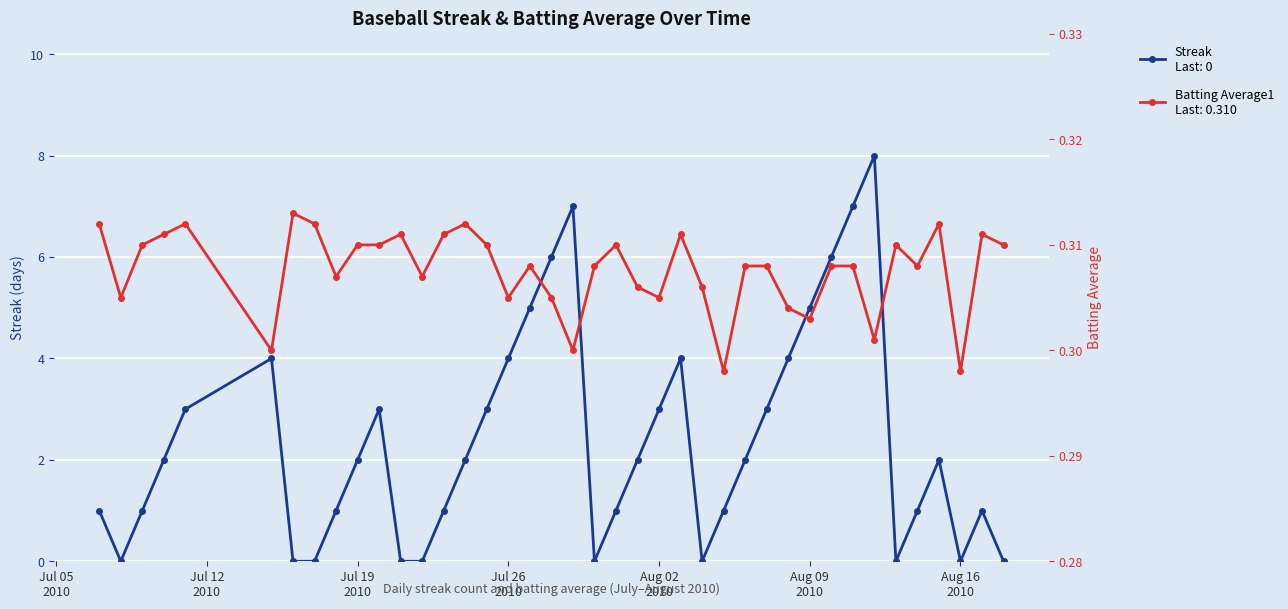

True or false: Batting Average1 and Streak cross at least once.

True